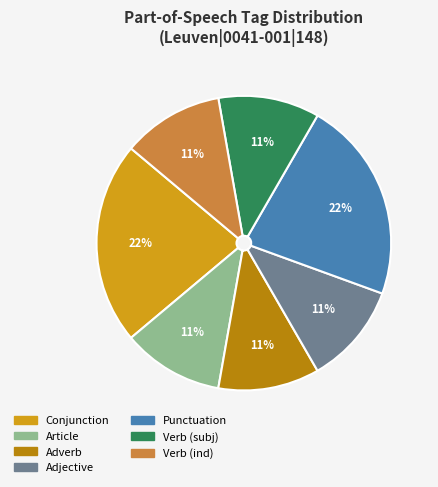

To the nearest percent, what is the difference between the largest and smallest slice percentages?

11%